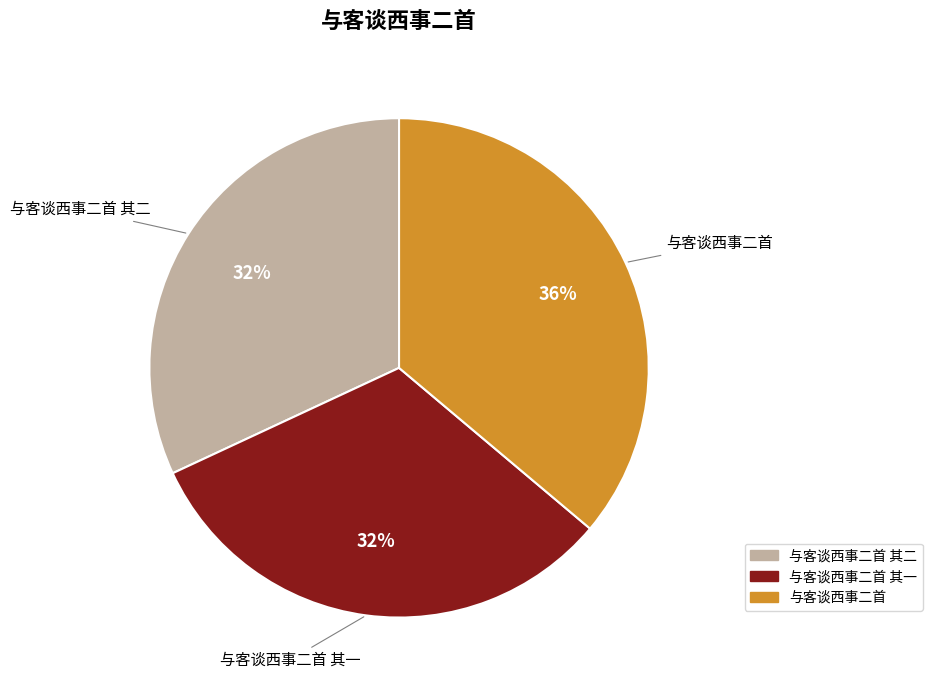

Is there a majority slice in this chart?

No